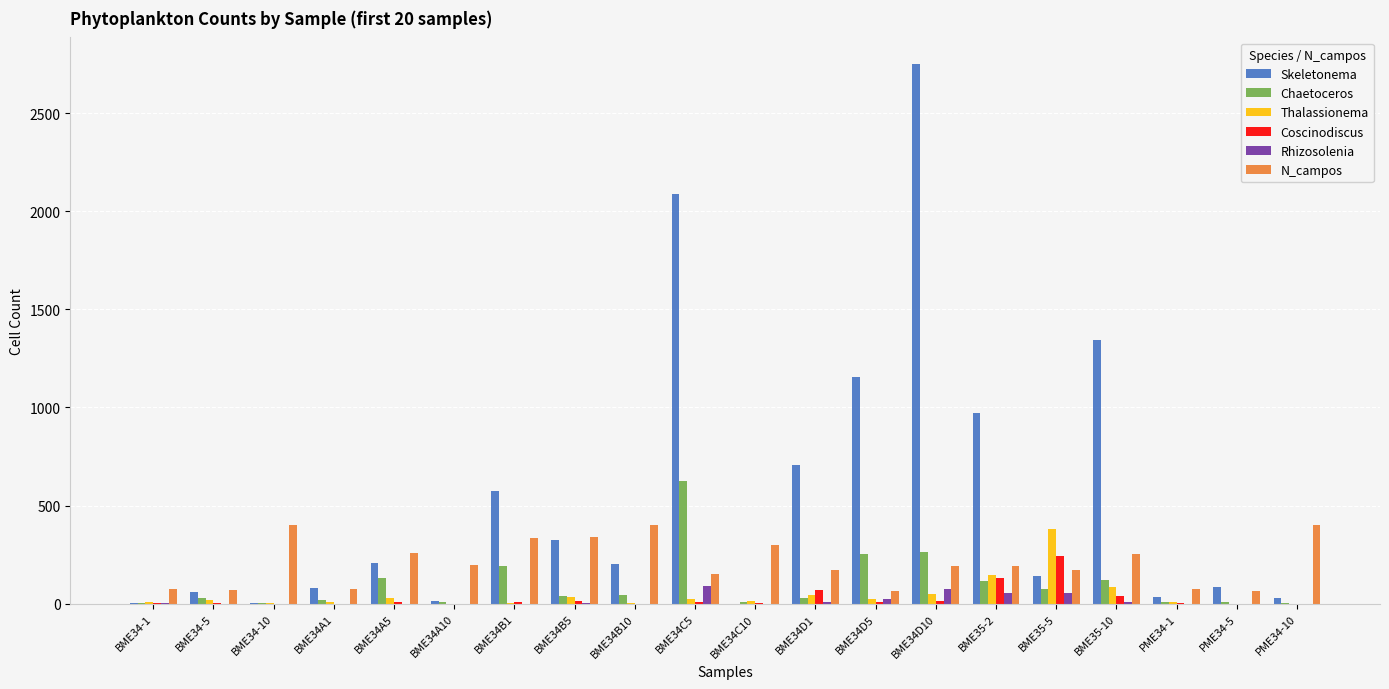

How many categories are shown in the chart?

20